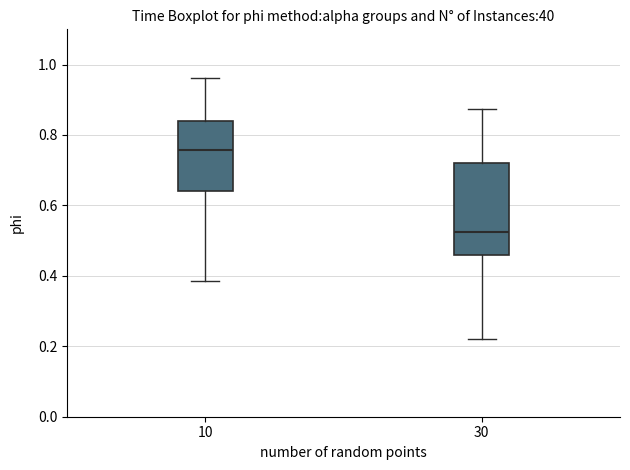

Where does the lower whisker of the box at x = 10 end on the y-axis? The values are not printed on the chart, so give them approximately, as read against the axis.

0.38